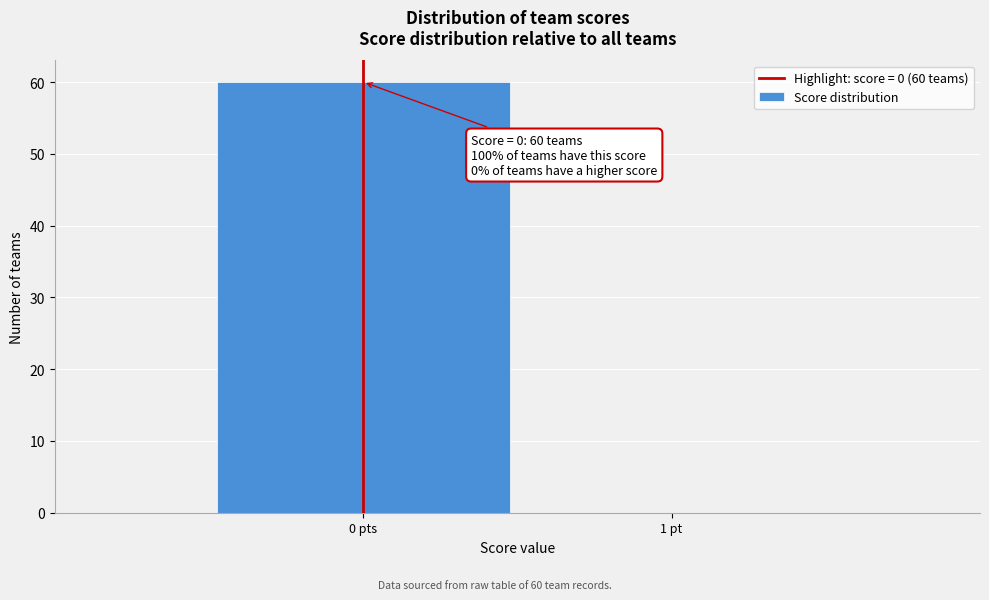

Reading left to right, extract all data points from this chart.

0 pts=60	1 pt=0